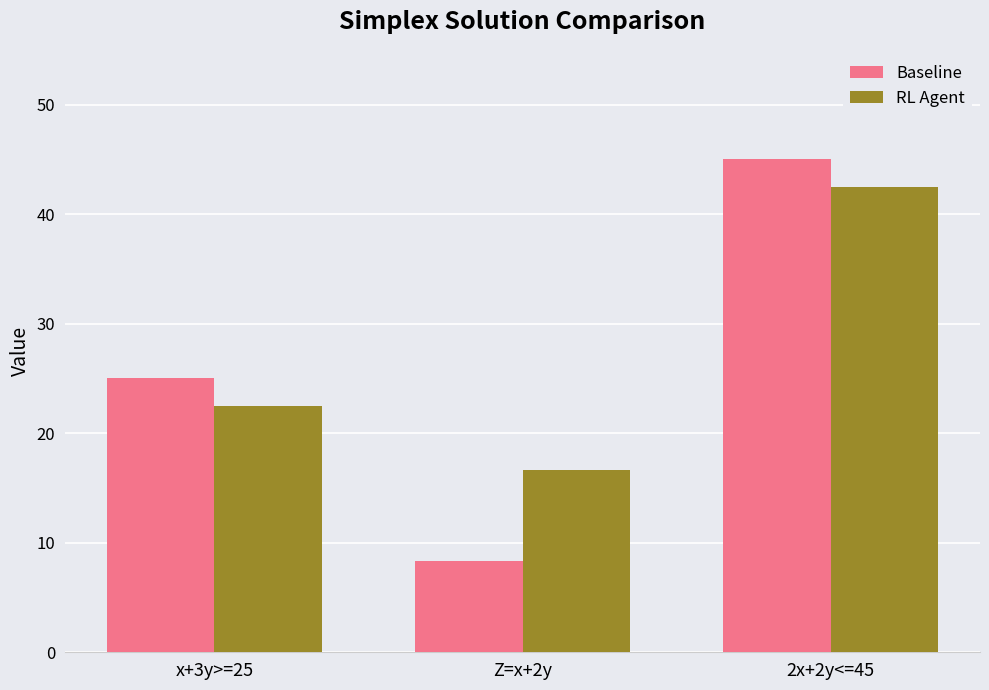

What is the greatest value displayed?

45.0